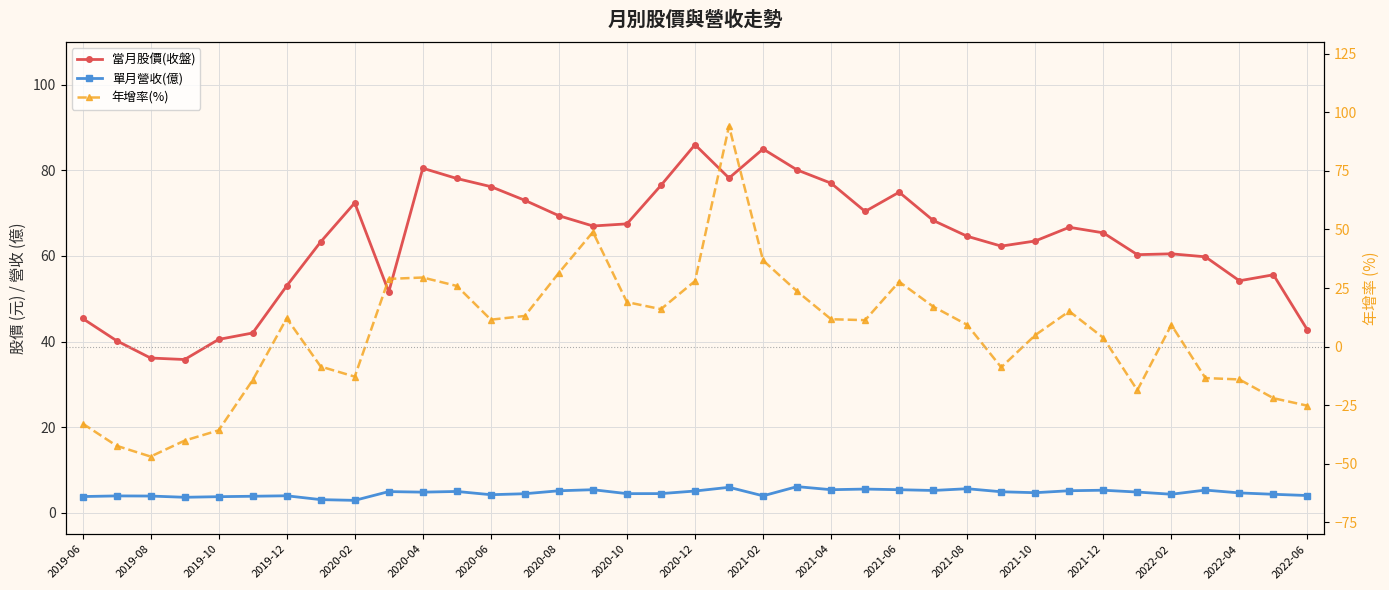

What position from the right is 2021-04?

15